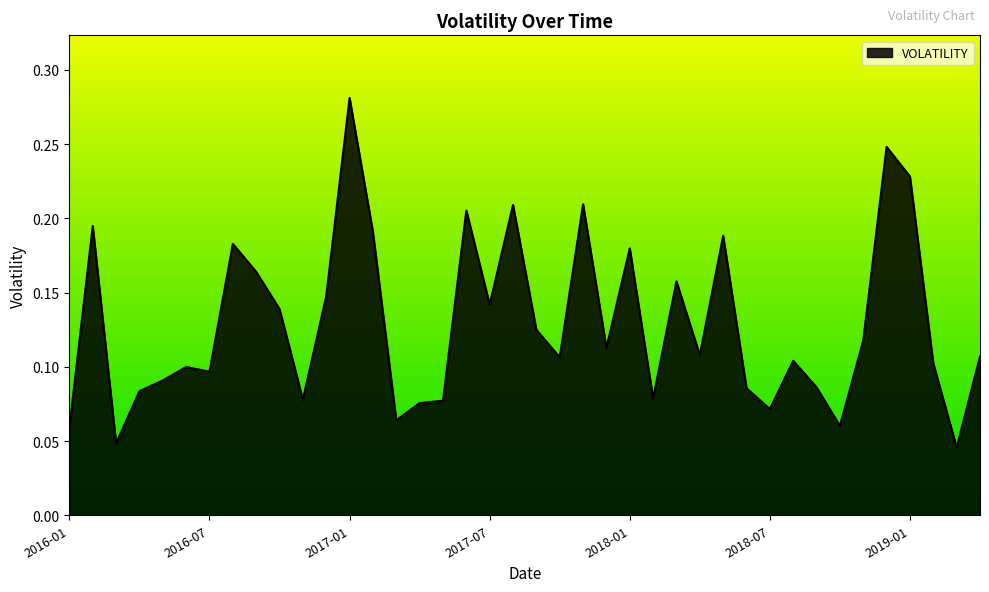

What is the difference between the maximum and minimum values?

0.2